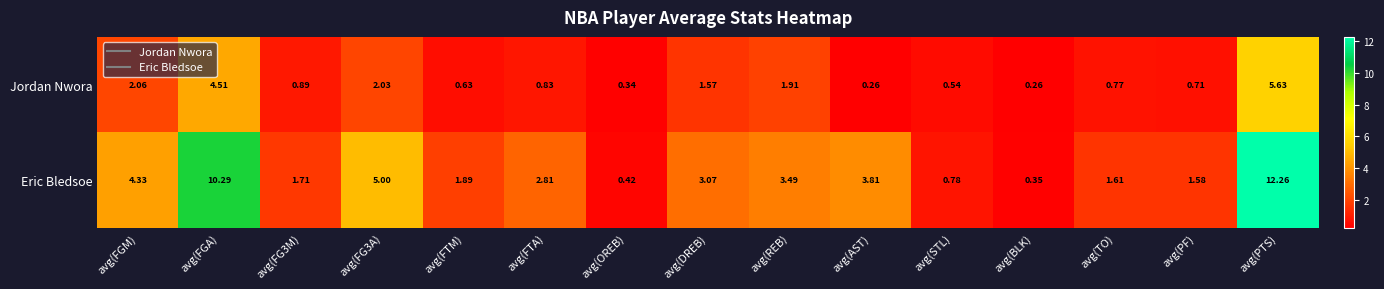

List the series in order of their overall mean, lowest first.

Jordan Nwora, Eric Bledsoe